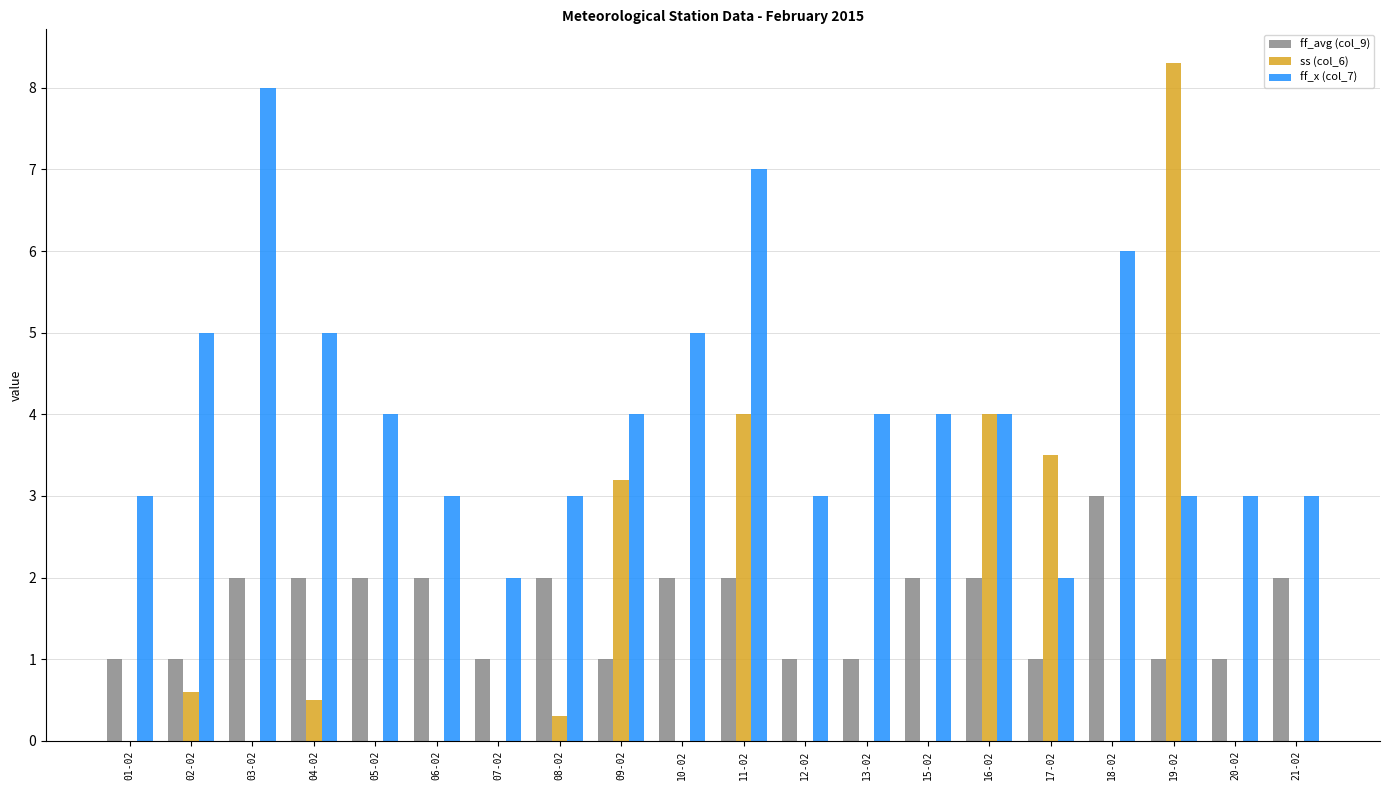

At which category is the sum across all series the highest?

11-02